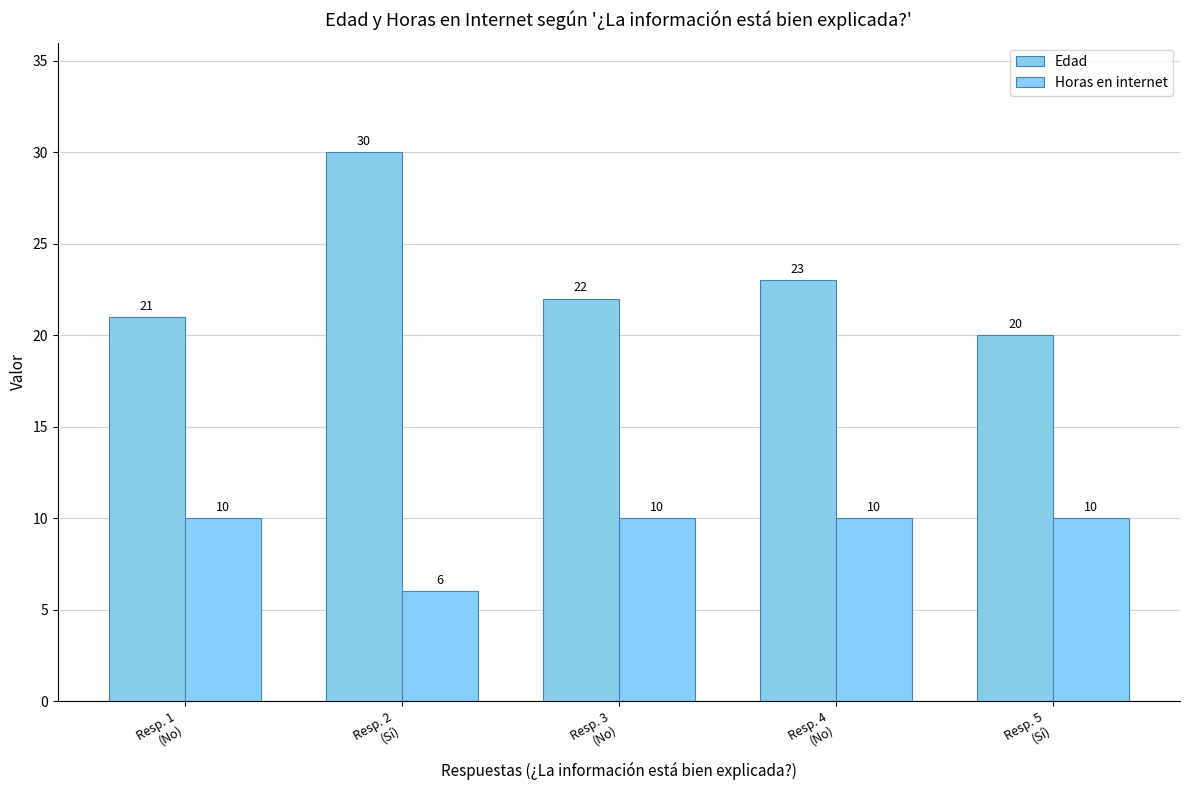

How many distinct data groups are displayed?

2